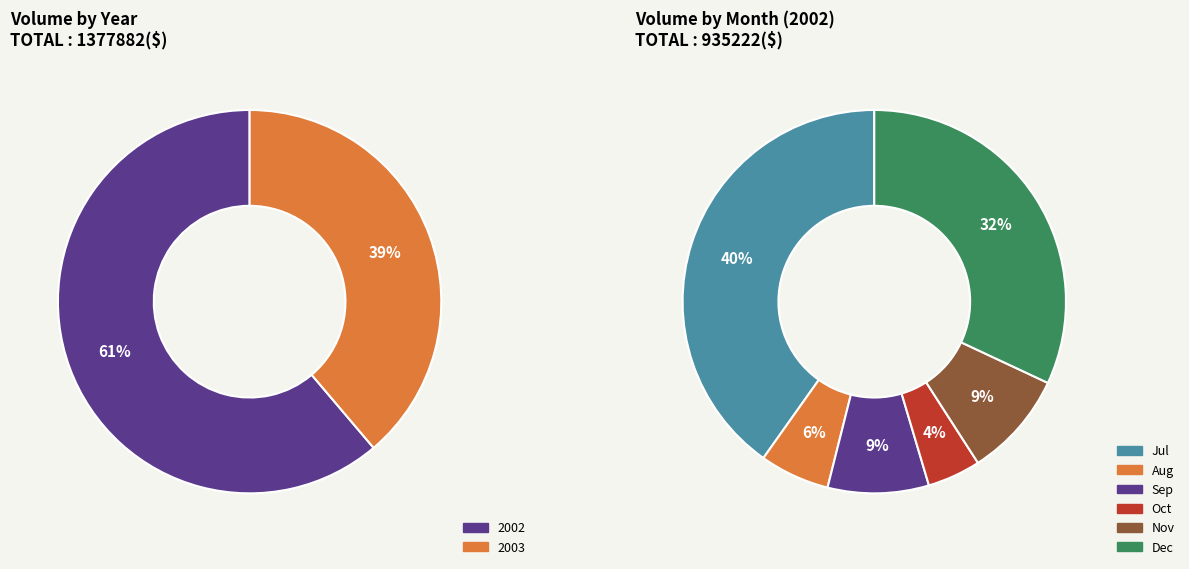

Which category has the biggest portion of the pie?

2002-07